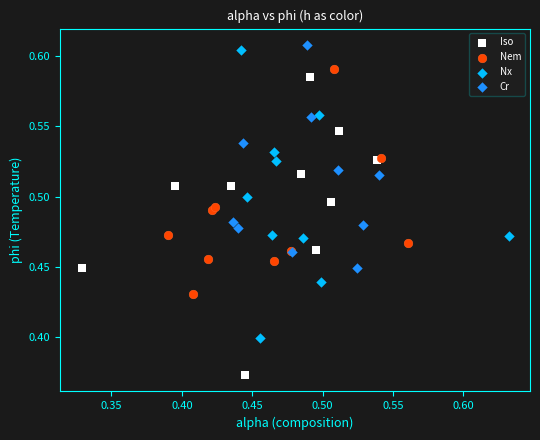

Which series reaches the maximum Y coordinate?

Cr